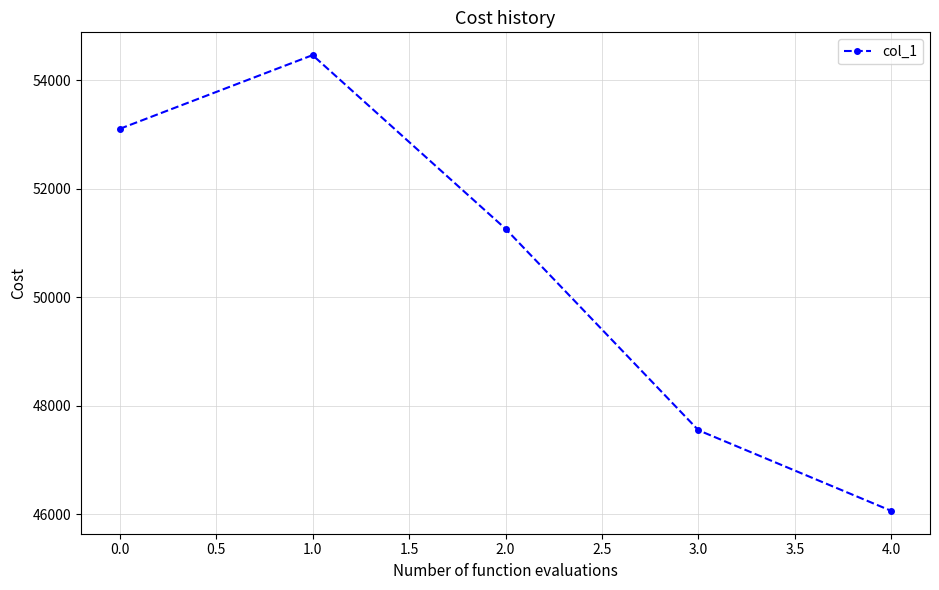

What is the sum of all values?

252445